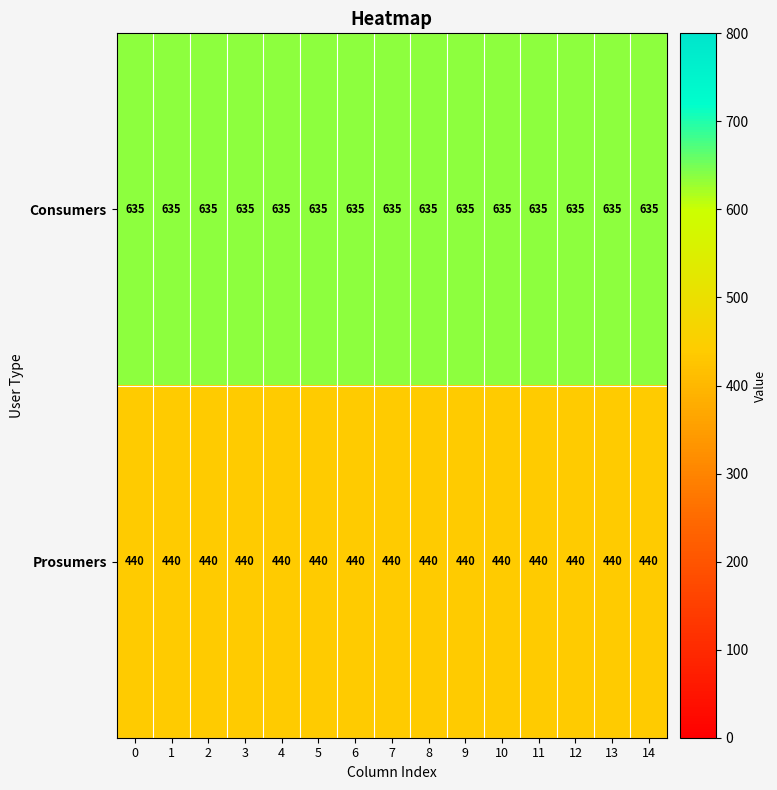

What is the difference between the highest and lowest values at 11?

195